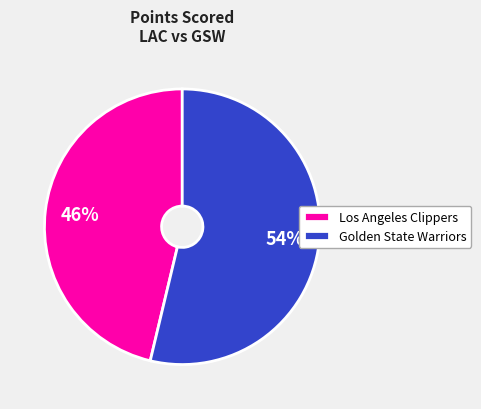

How many slices are in this pie chart?

2